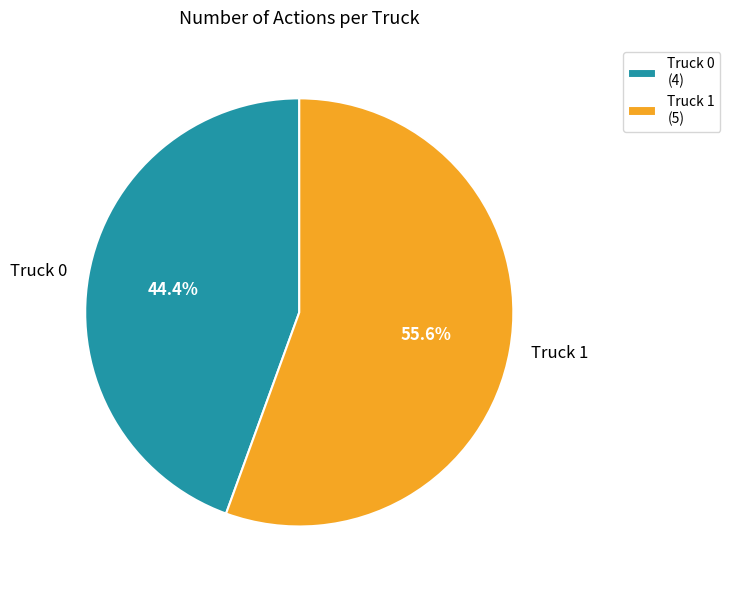

Count the number of slices in the pie.

2